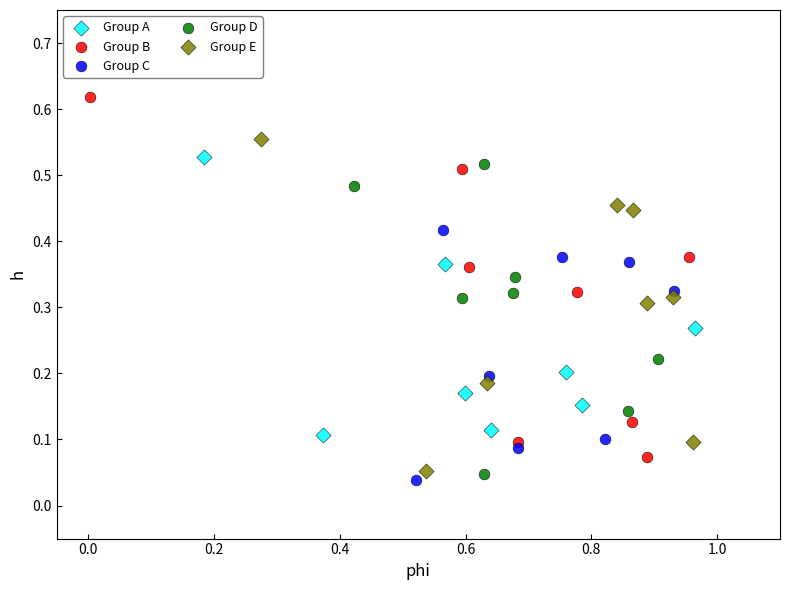

Which series reaches the maximum Y coordinate?

Group B